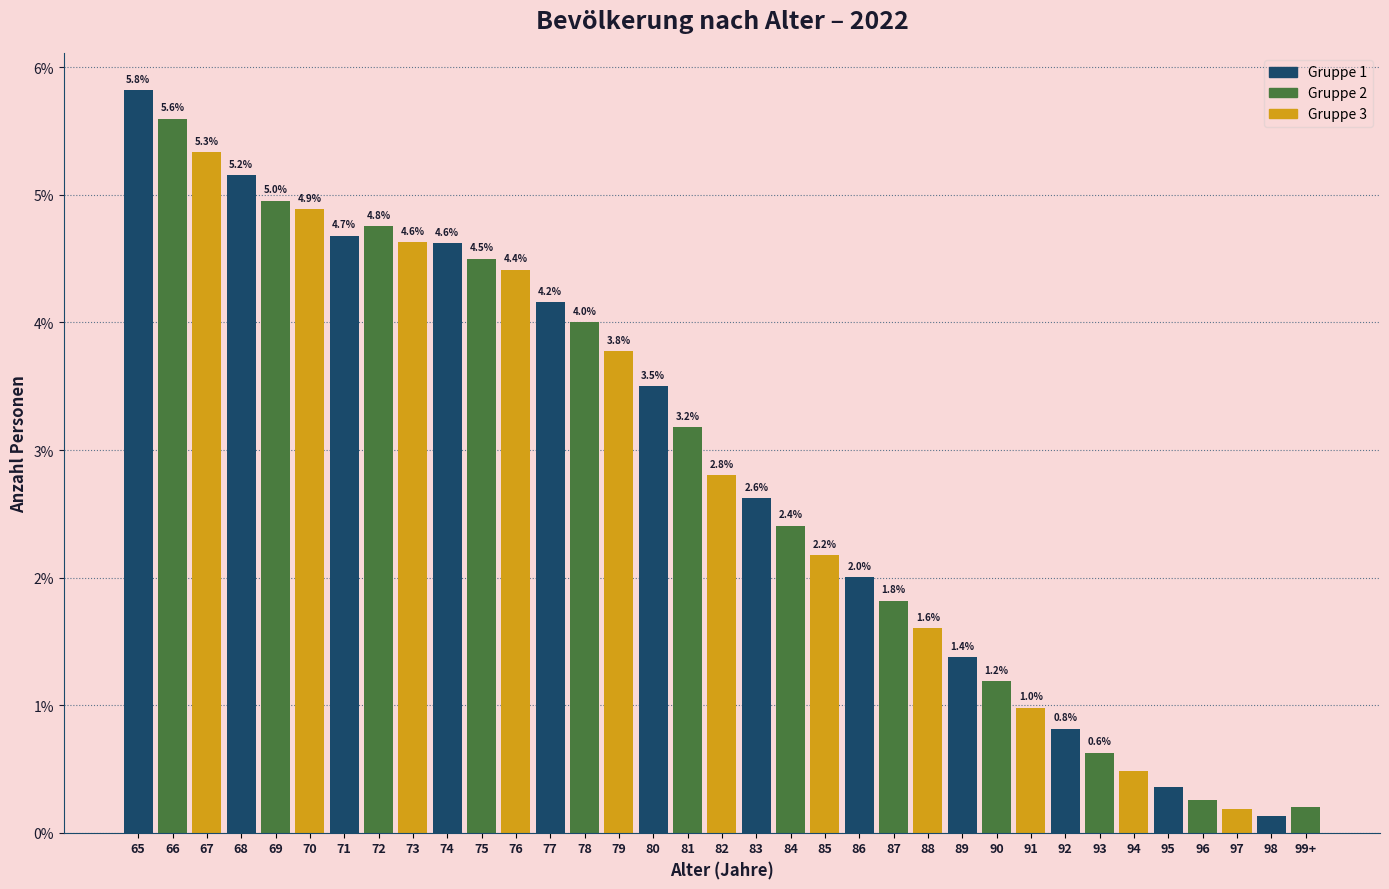

The value at 70 is 1.3. True or false?

False